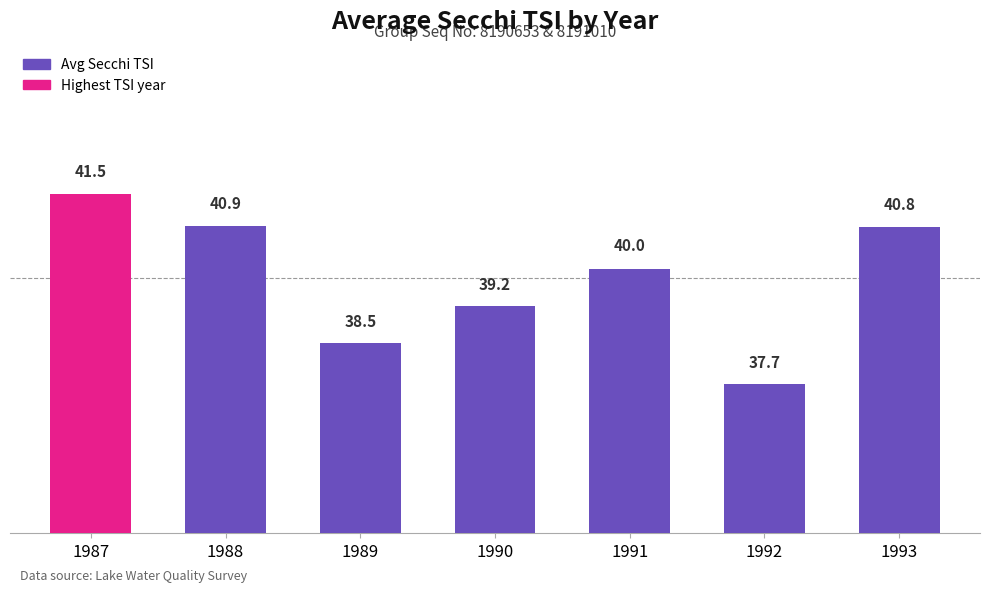

Approximately how many times larger is the value at 1987 compared to 1991?

1.0